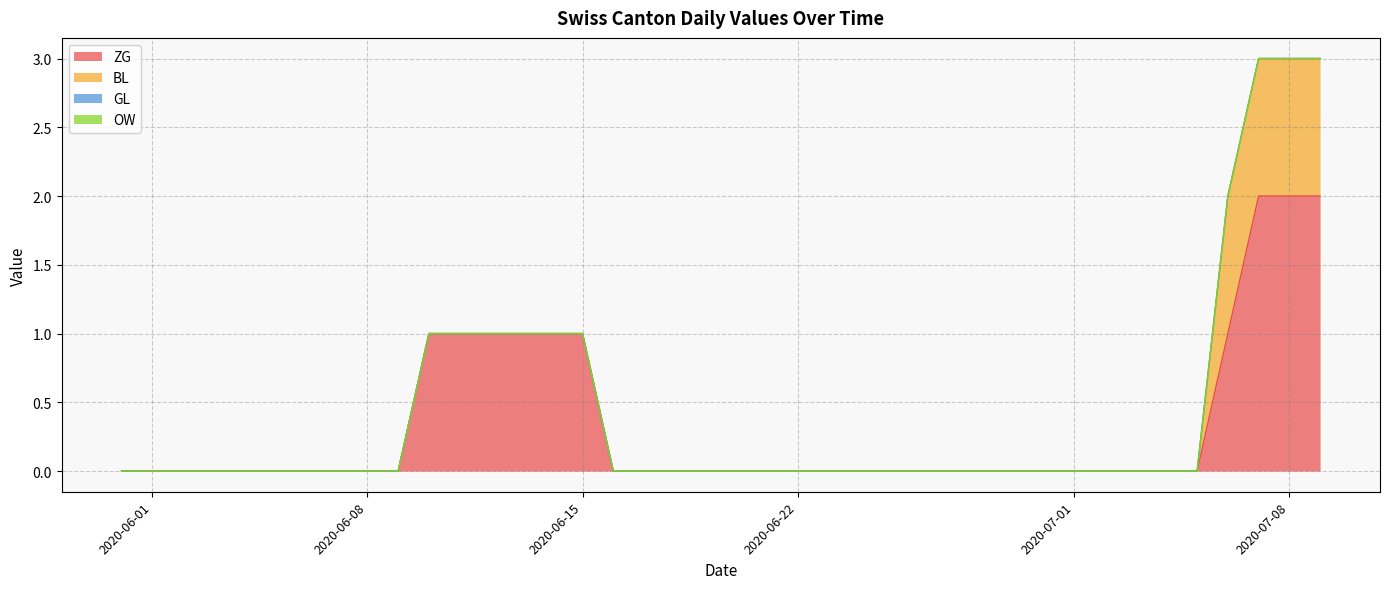

True or false: BL and GL intersect in this chart.

False